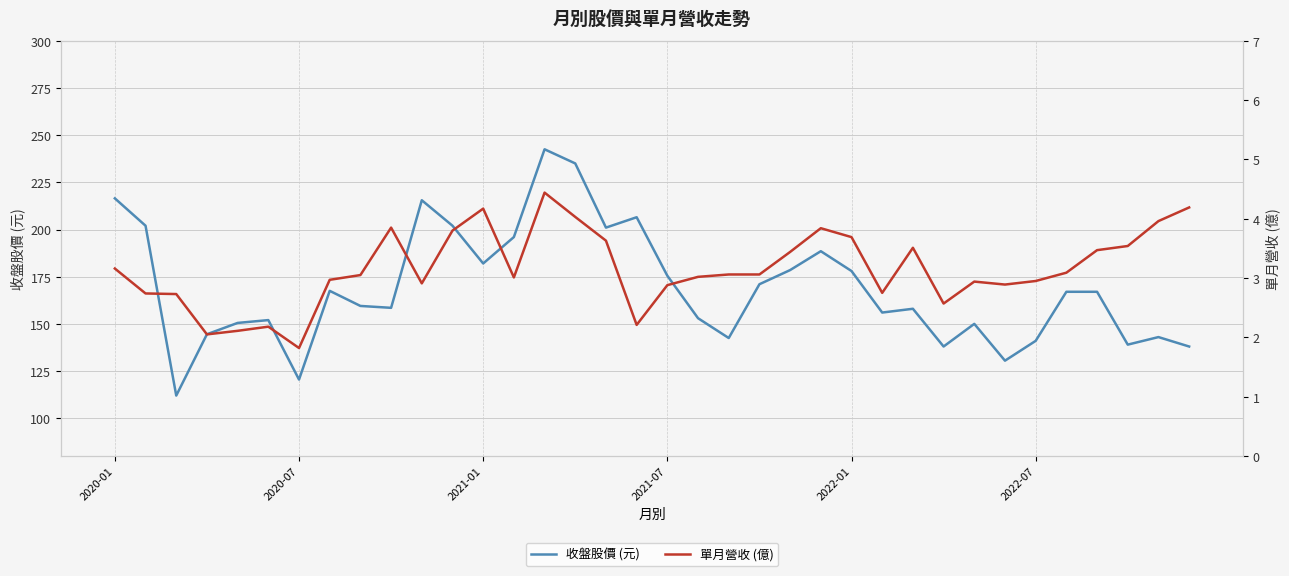

How many series are shown in this chart?

2